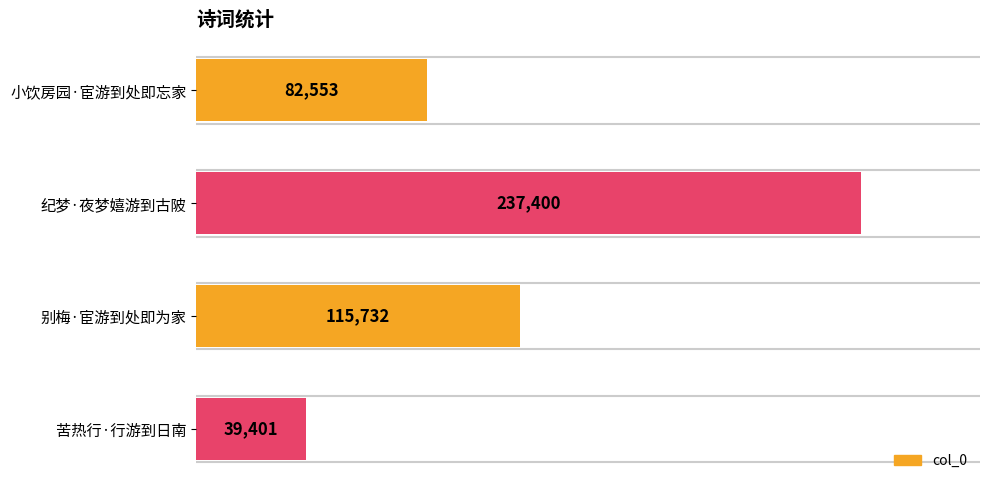

Between 苦热行·行游到日南 and 别梅·宦游到处即为家, which is larger?

别梅·宦游到处即为家